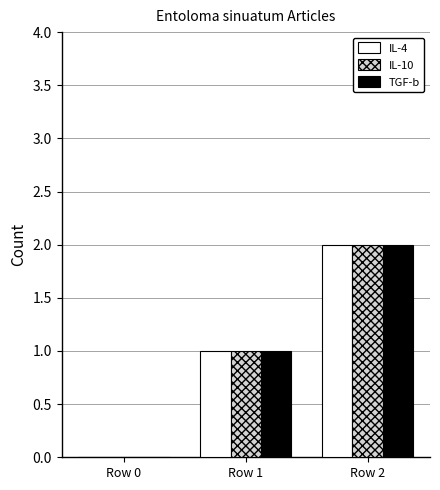

Reading left to right, transcribe all the data shown in this chart.

IL-4: Row 0=0	Row 1=1	Row 2=2
IL-10: Row 0=0	Row 1=1	Row 2=2
TGF-b: Row 0=0	Row 1=1	Row 2=2